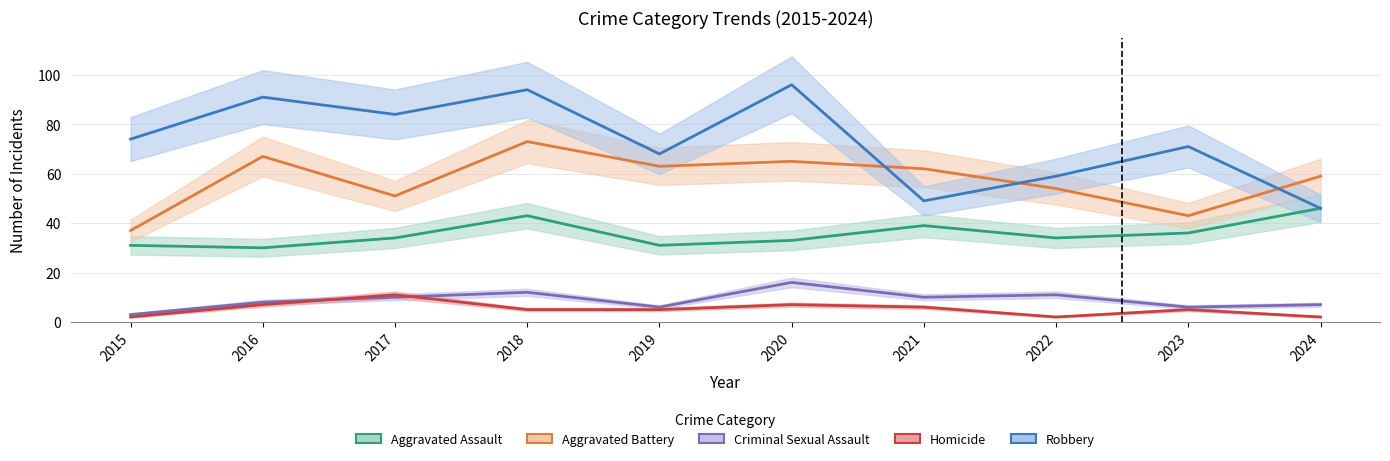

How many data points in Homicide are above 5?

4